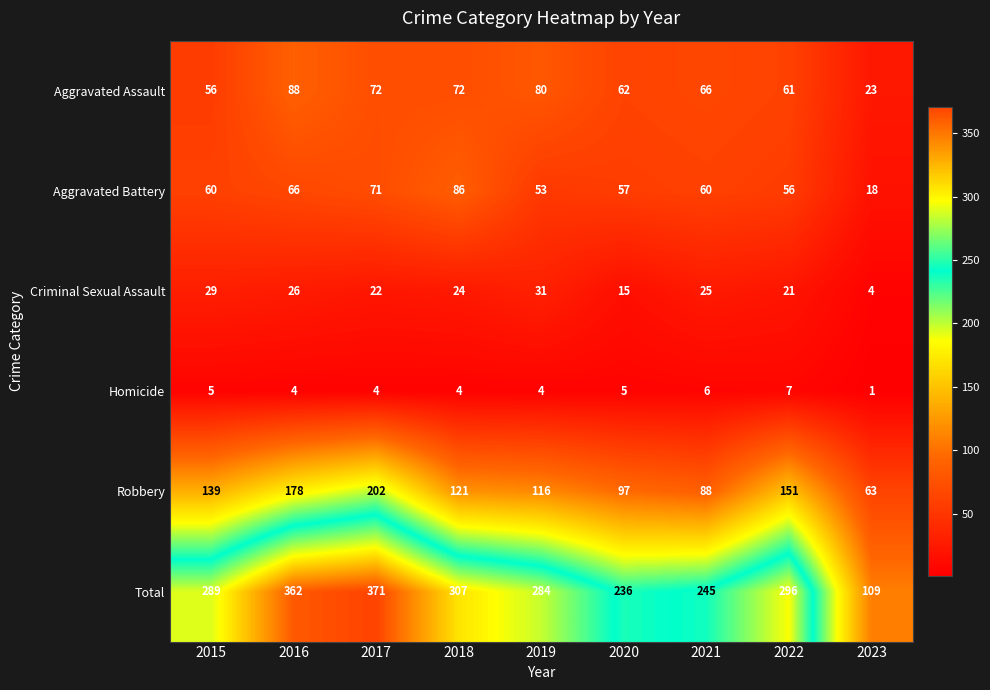

What is the difference between the Aggravated Battery values at 2019 and 2021?

7